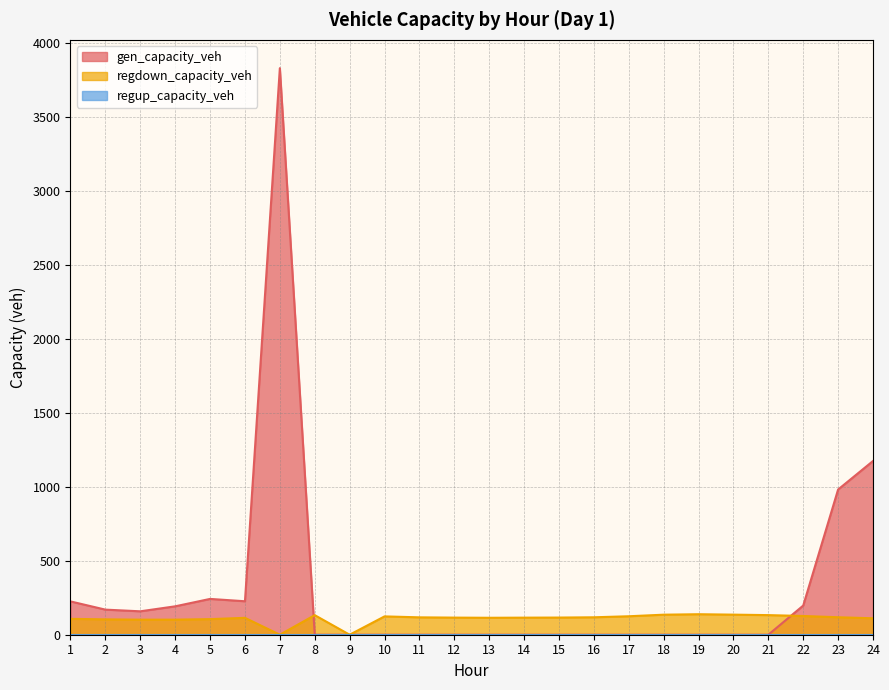

Which series has the largest total across all categories?

gen_capacity_veh